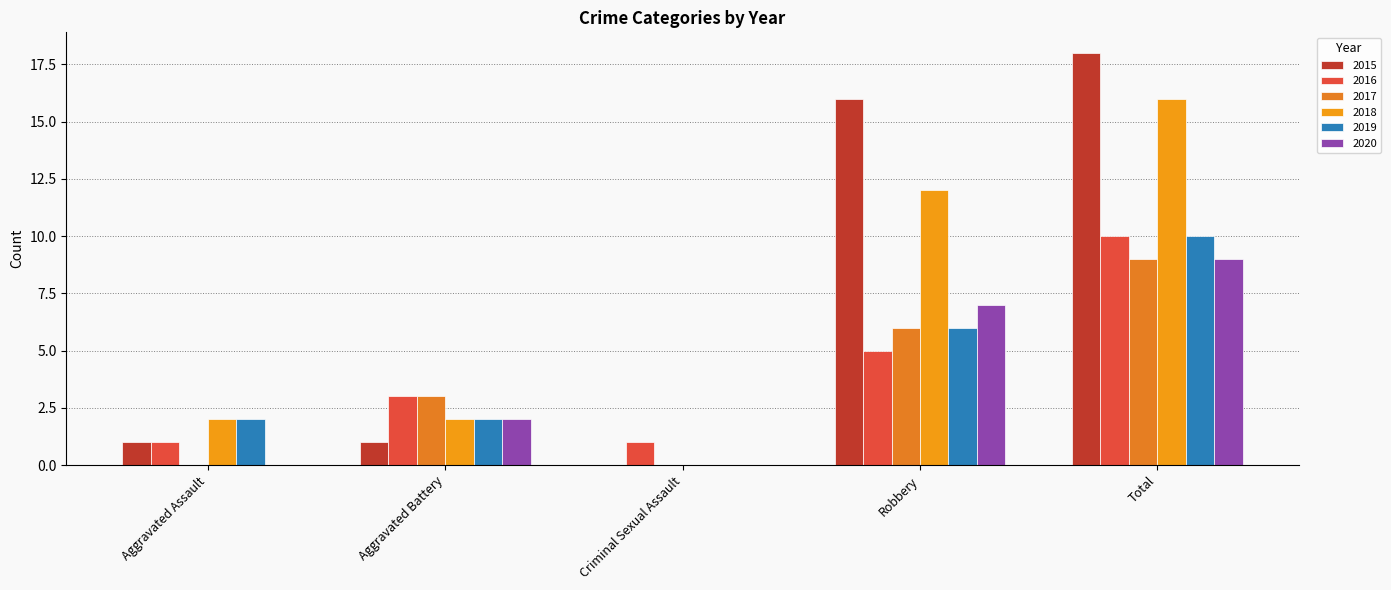

Count the number of categories in the chart.

5